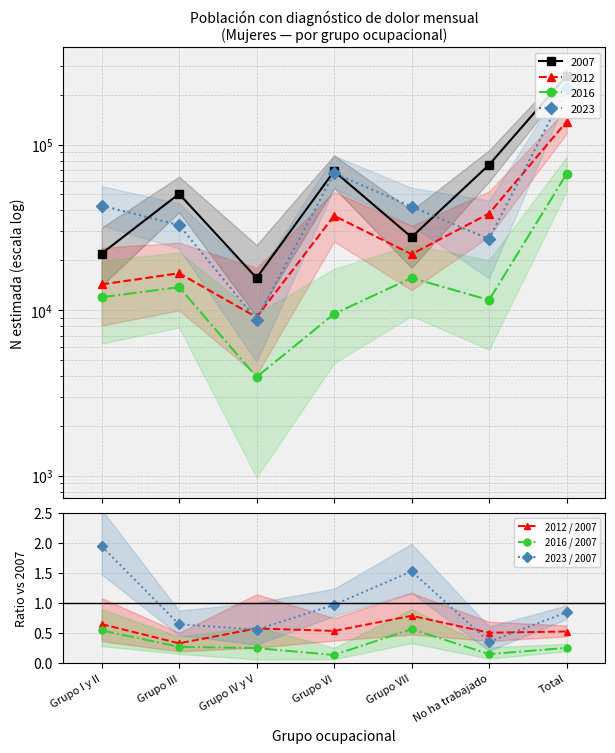

Is this an area chart (filled region under the line)?

No